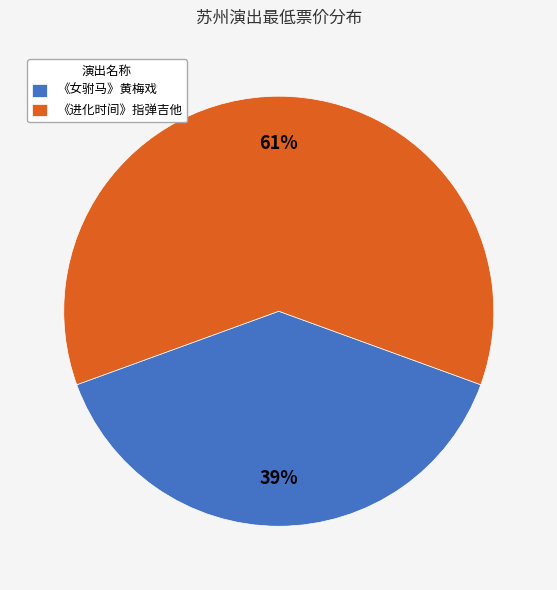

Which slice represents more than half of the pie?

《进化时间》指弹吉他